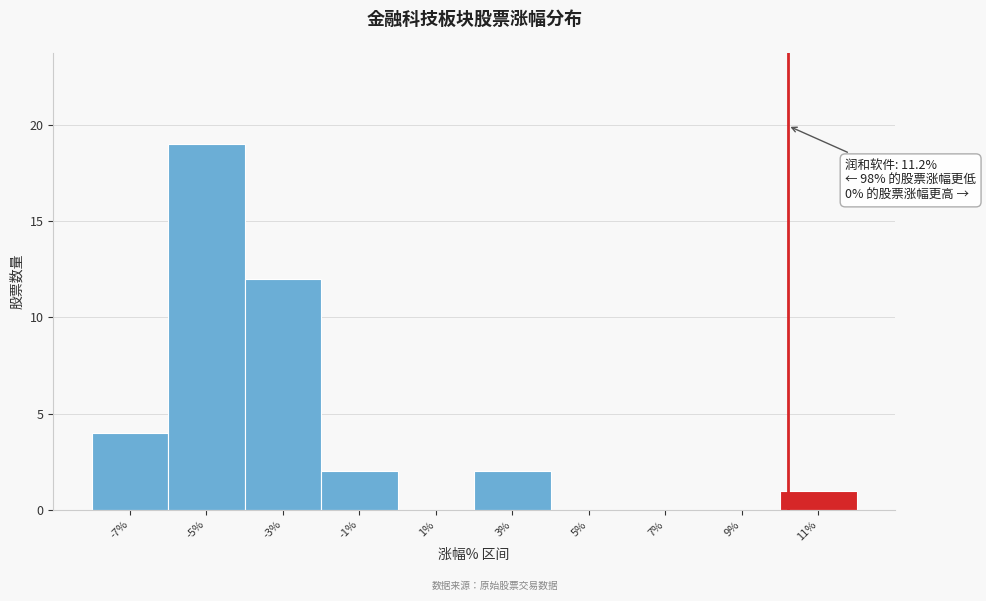

Reading left to right, transcribe all the data shown in this chart.

-7%=4	-5%=19	-3%=12	-1%=2	1%=0	3%=2	5%=0	7%=0	9%=0	11%=1